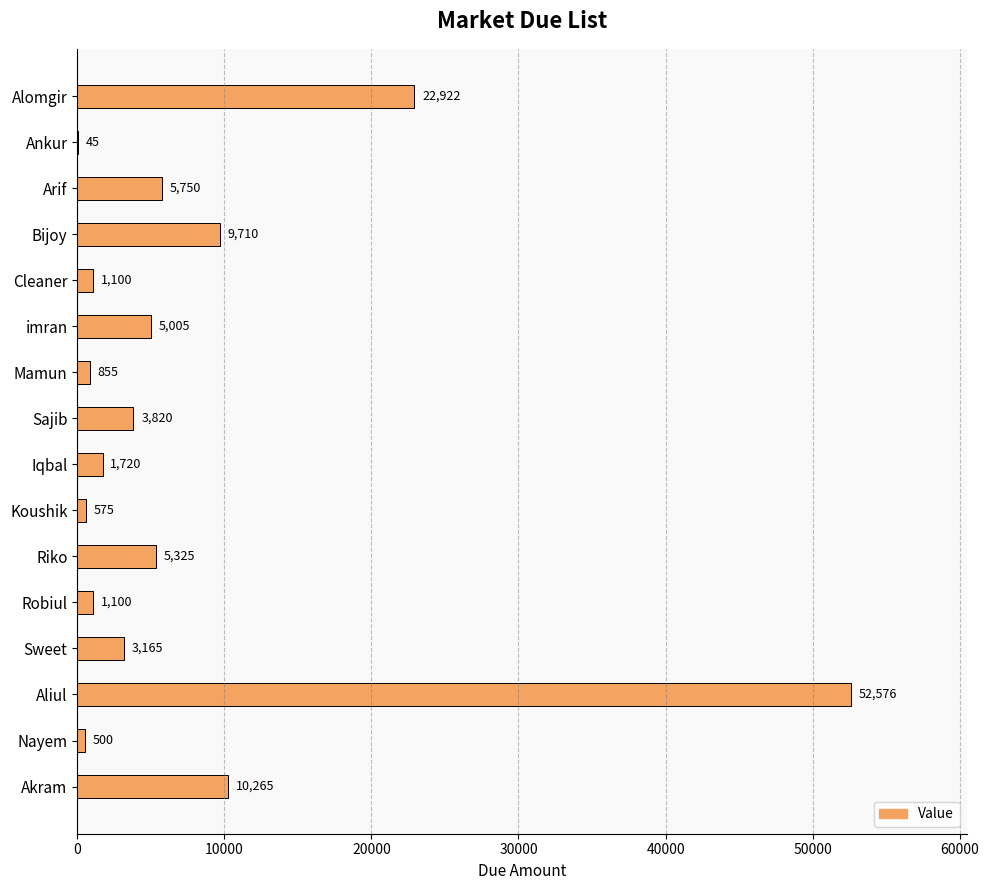

Which has a higher value, Riko or Alomgir?

Alomgir